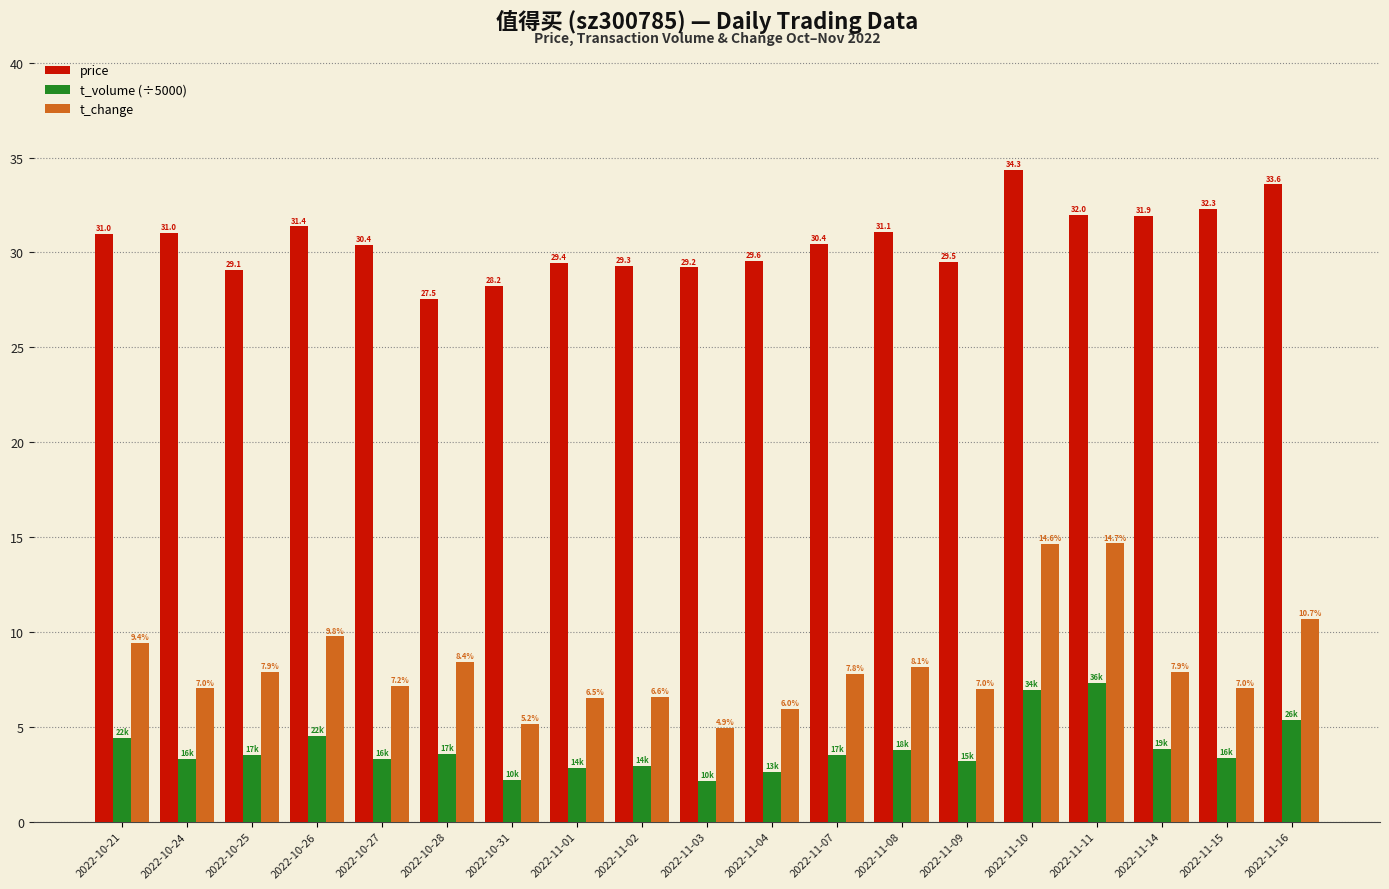

What is the sum of the price values at 2022-10-31 and 2022-10-21?

59.2